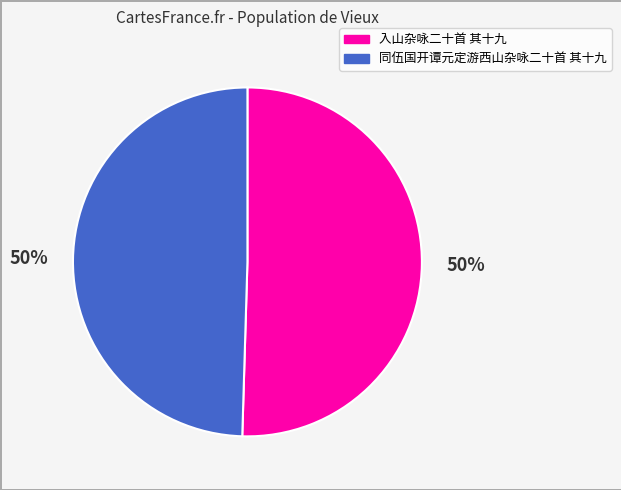

Is it true that 入山杂咏二十首 其十九 is 41% of the pie?

False